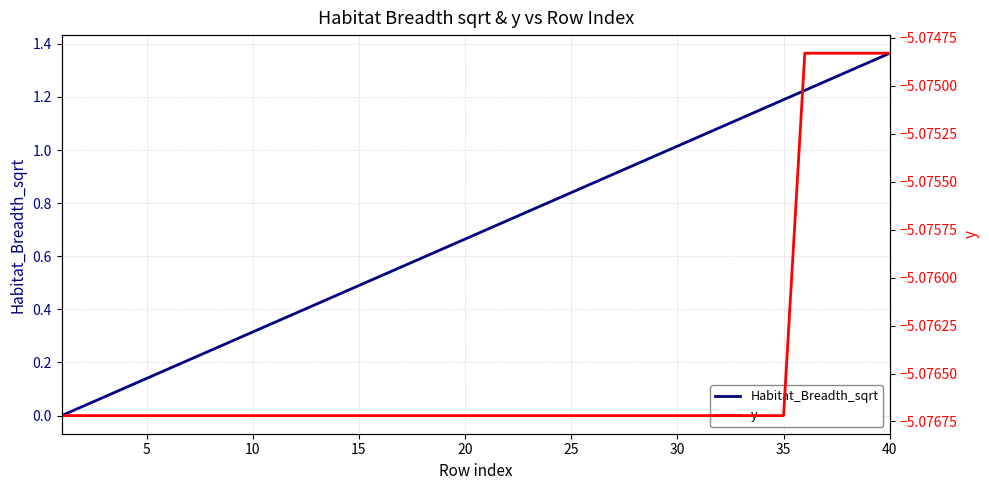

The Habitat_Breadth_sqrt series shows 0.3 at 10. True or false?

True